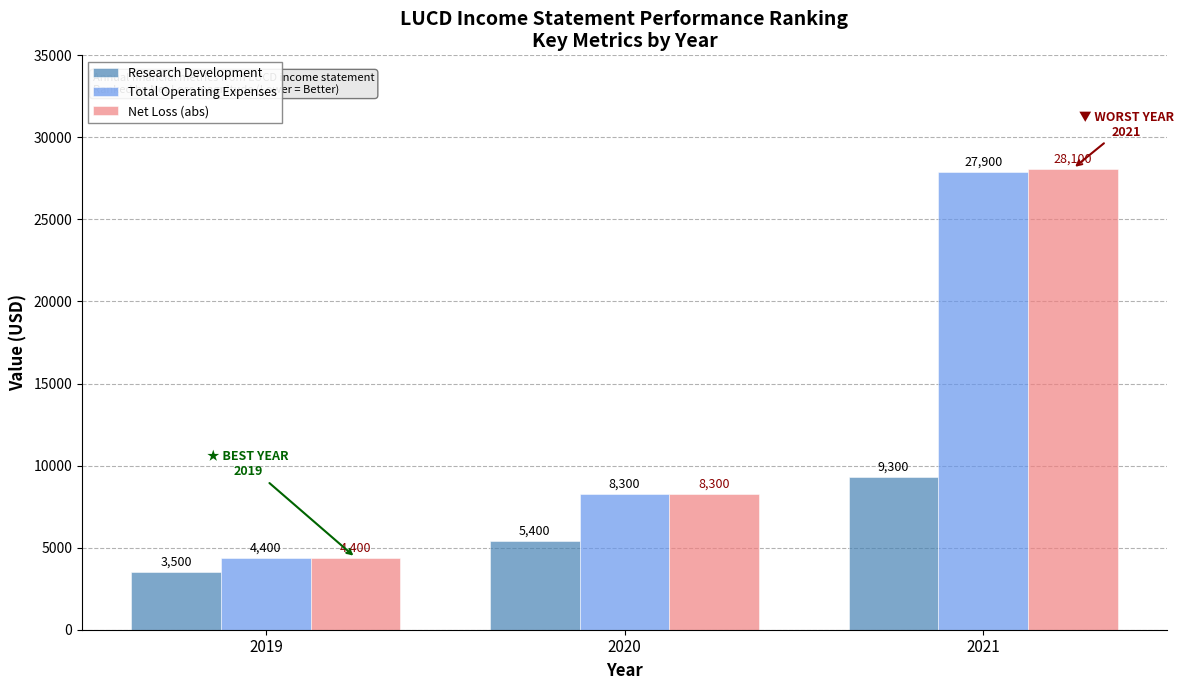

What is the difference between the highest and lowest values at 2019?

900